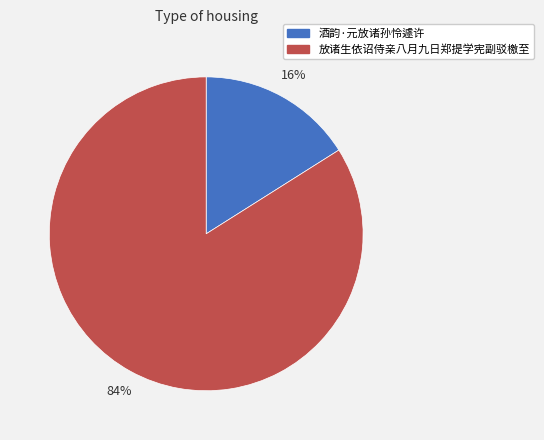

To the nearest percent, what is the difference between the largest and smallest slice percentages?

68%